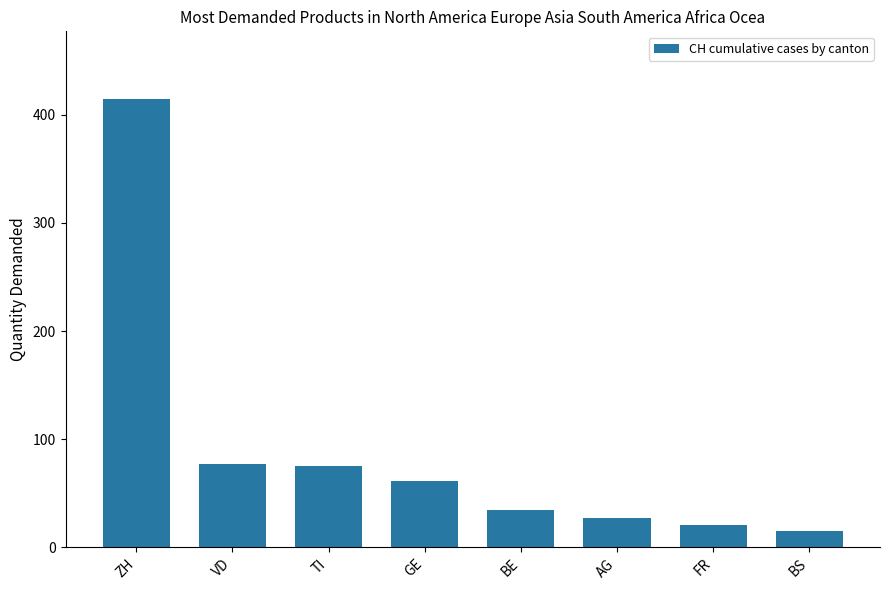

What value does the data have at BE?

35